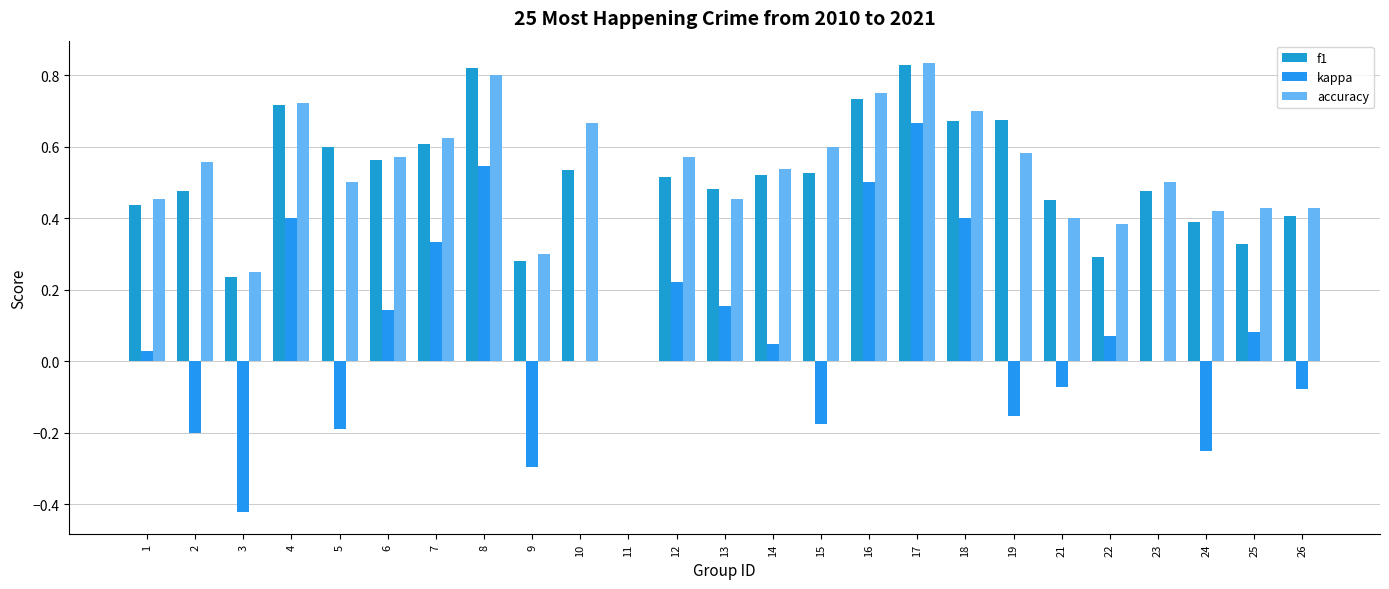

Is the value of f1 at 1 greater than the value of accuracy at 16?

No